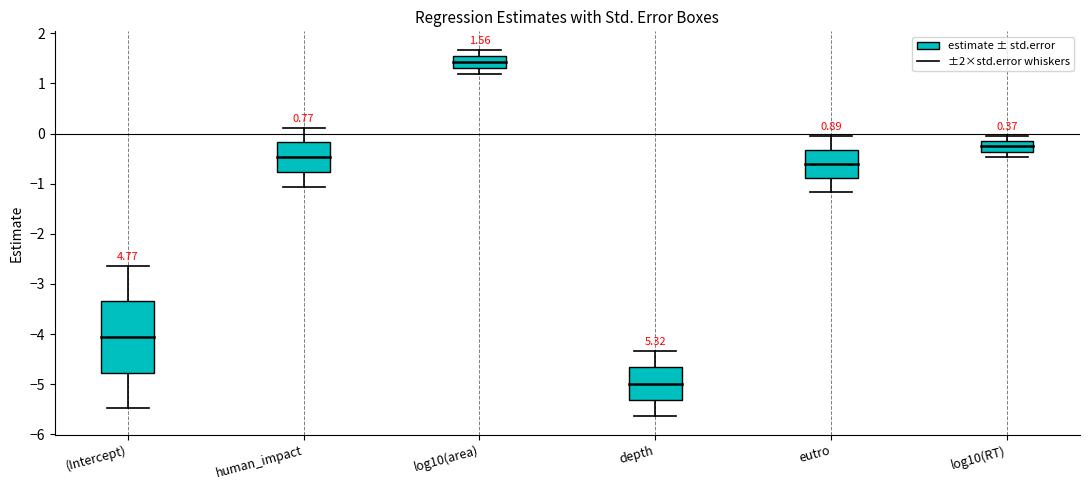

Reading right to left, what are all the values shown in this chart?

estimate: -0.3	-0.6	-5.0	1.4	-0.5	-4.1
std.error: 0.1	0.3	0.3	0.1	0.3	0.7